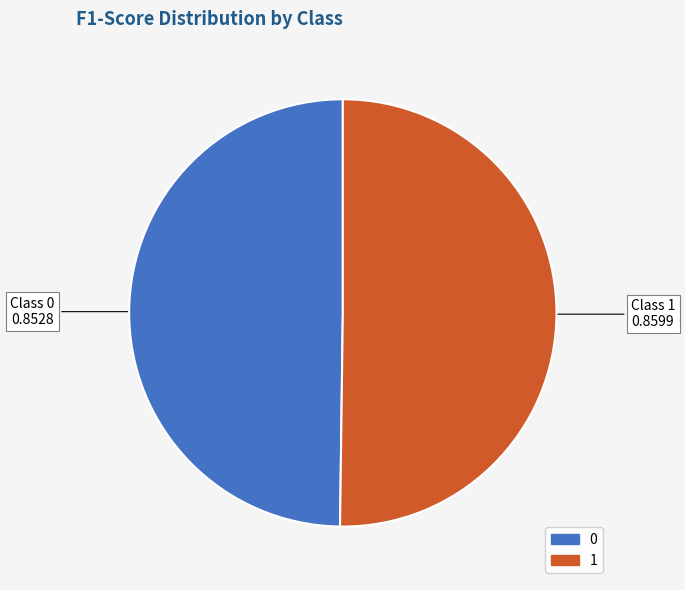

How many segments does this pie chart have?

2